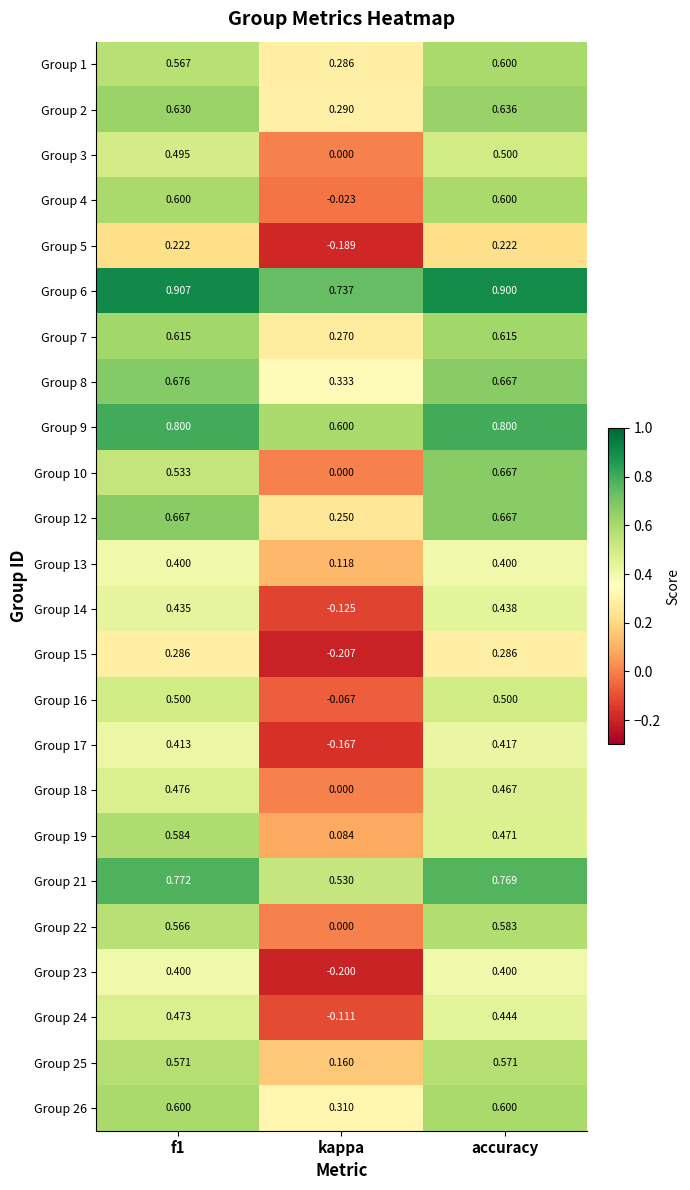

At which label is Group 26 closest to 0?

kappa